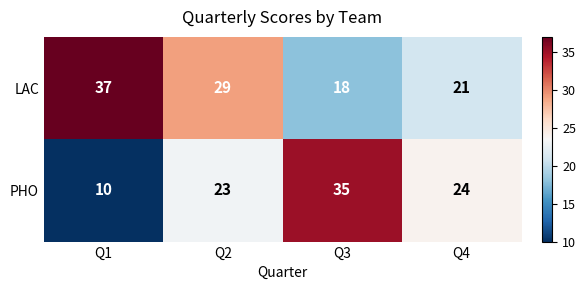

The LAC series shows 18 at Q3. True or false?

True